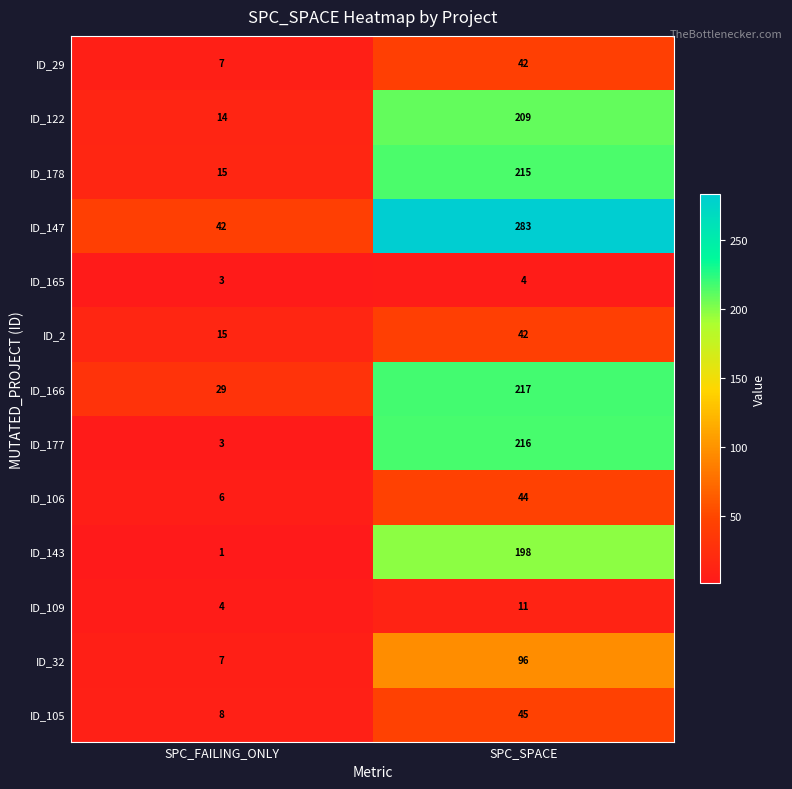

Is it true that ID_178 equals 21 at SPC_FAILING_ONLY?

False